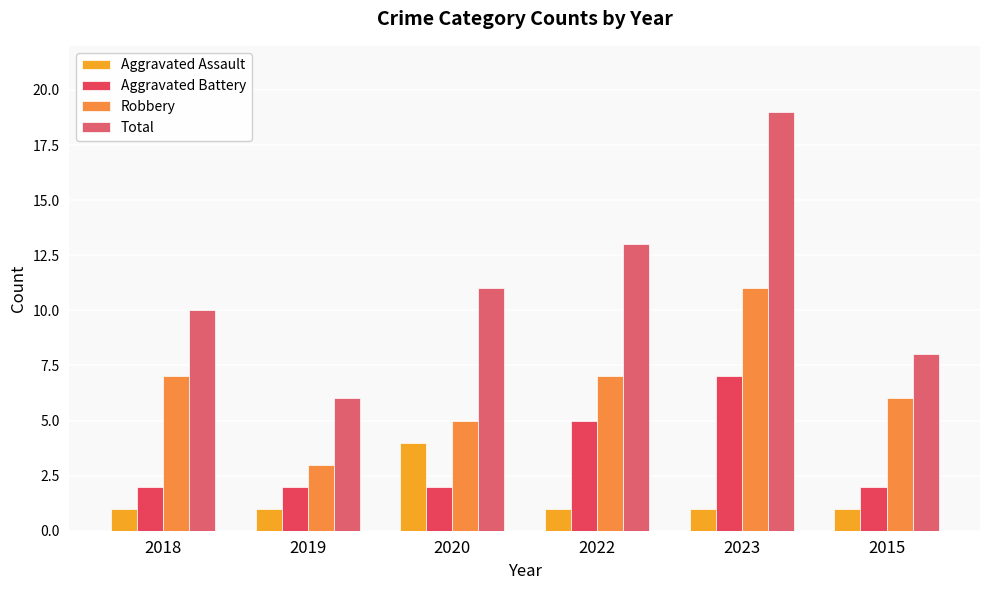

Between 2022 and 2023, which series saw the biggest shift?

Total